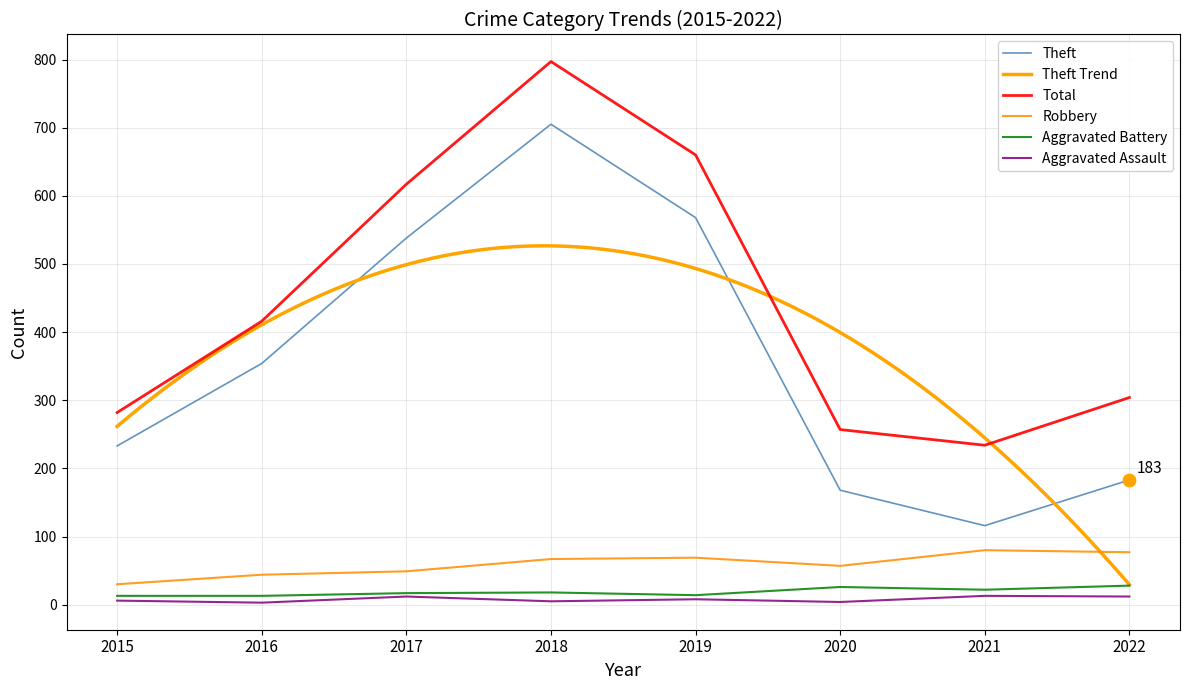

Which series has the largest total across all categories?

Total